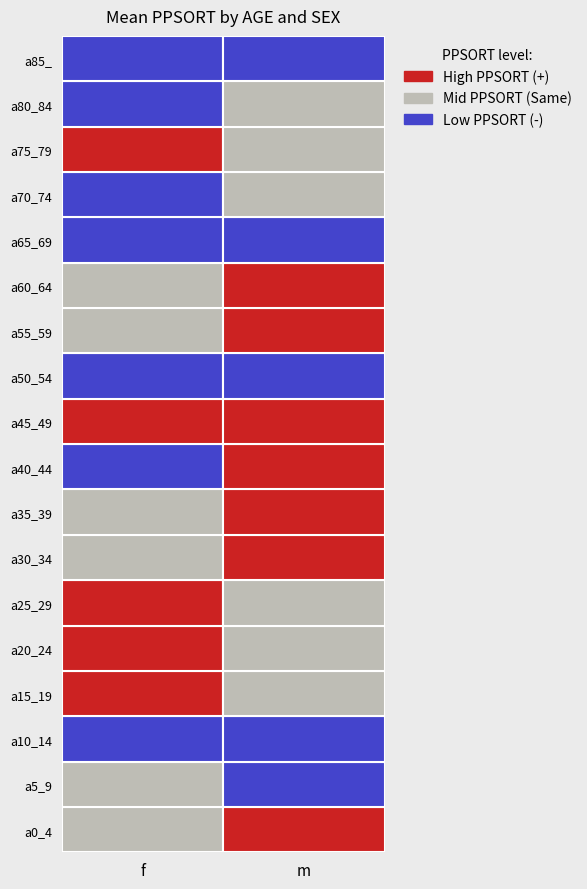

Is the value of f at a25_29 greater than the value of m at a0_4?

No